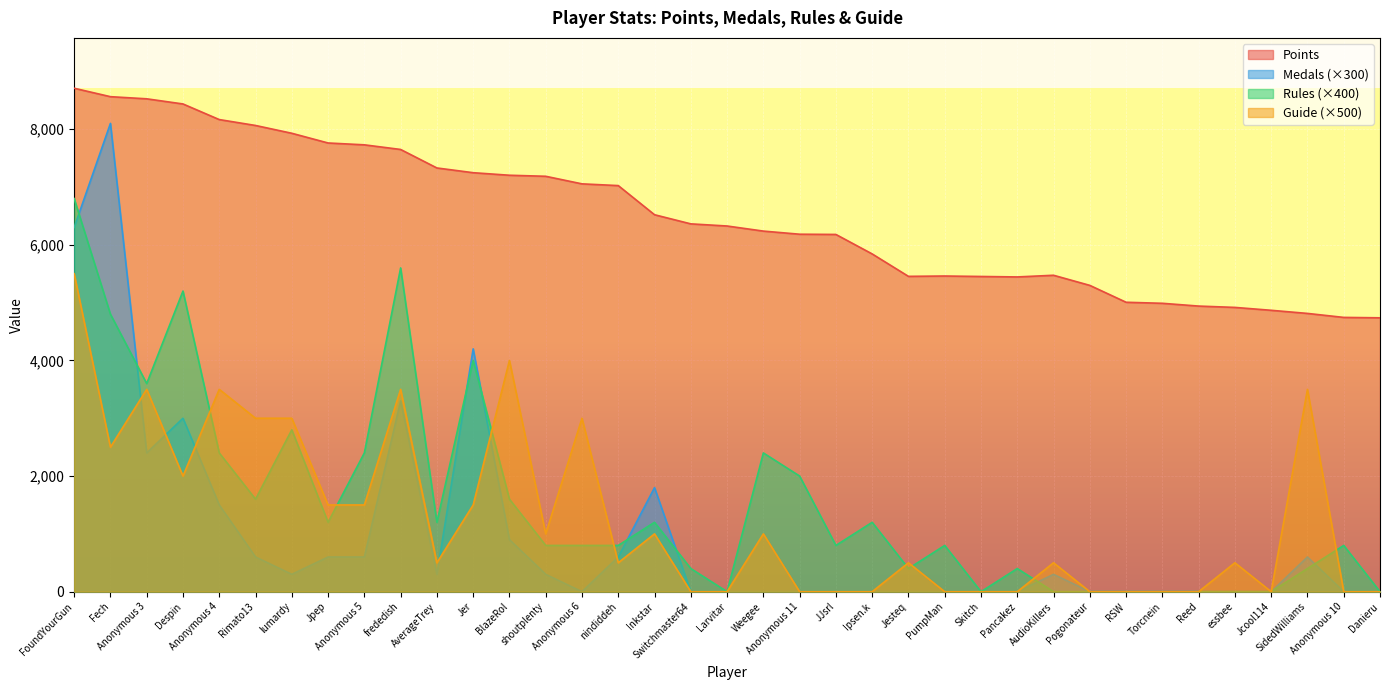

At which category does Medals reach its first local peak?

Fech